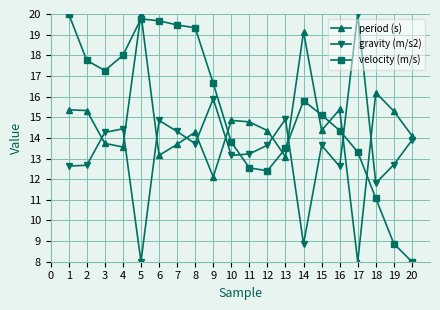

How many intersections are there between period (s) and gravity (m/s2)?

10